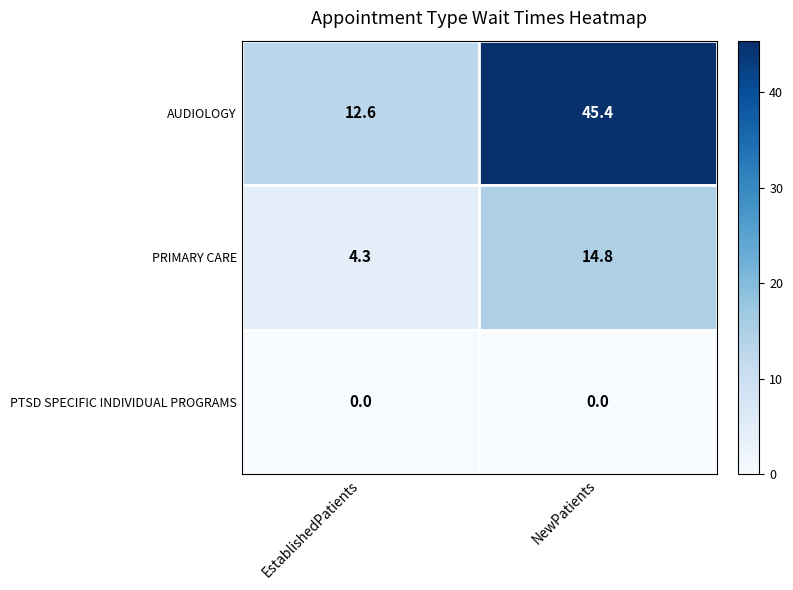

At which label is PRIMARY CARE closest to 9?

EstablishedPatients